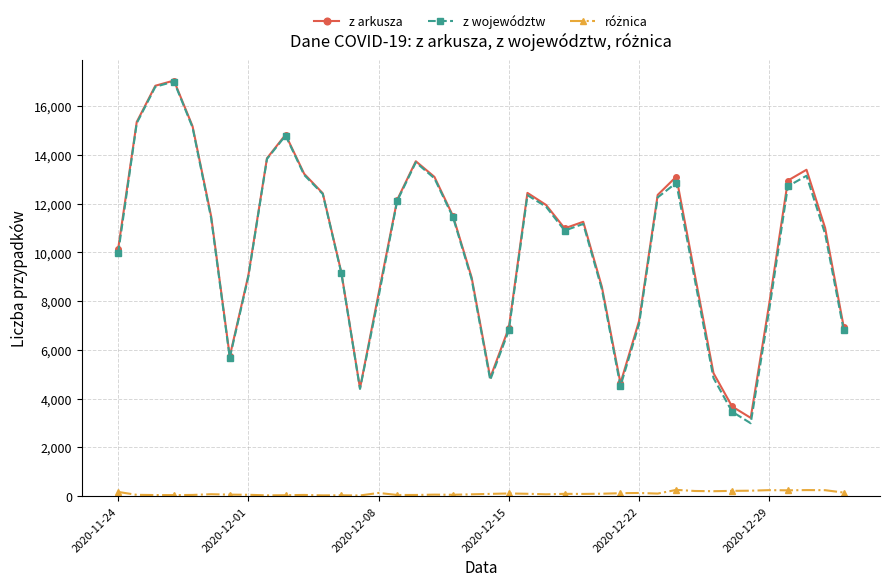

True or false: z województw has more than 0 interior local peaks.

True